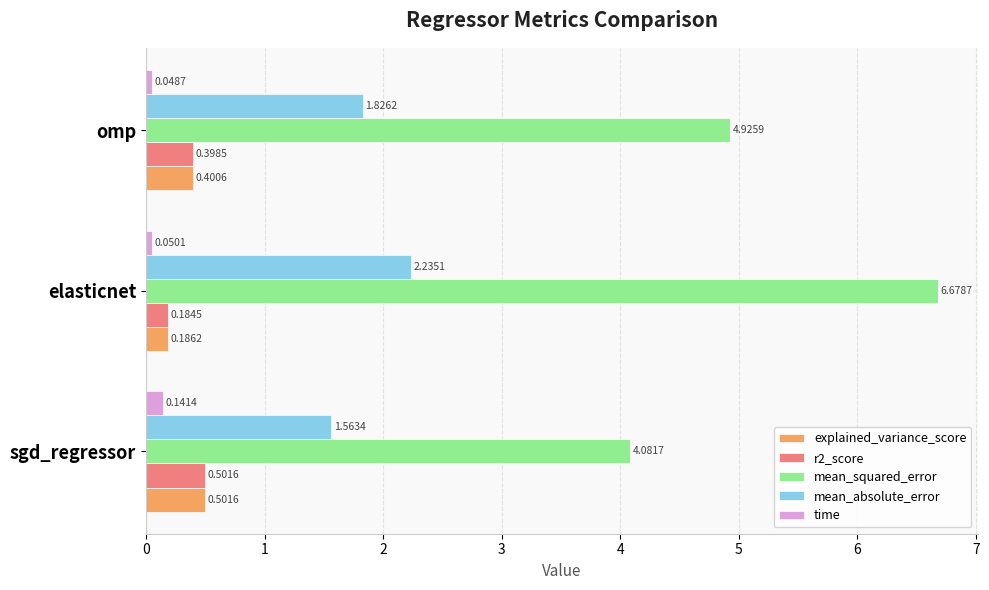

At which category is the sum across all series the highest?

elasticnet